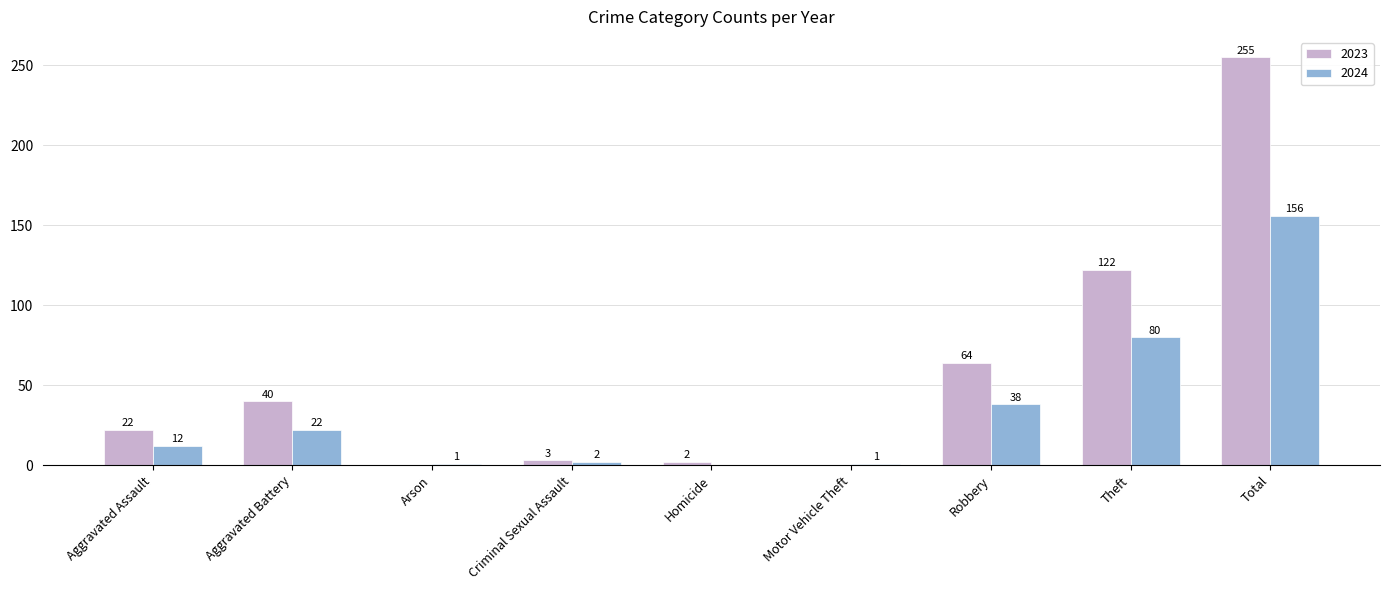

What is the sum of all 2023 values?

508